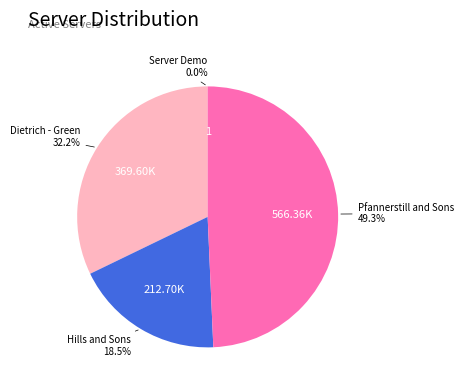

What is the largest slice in the pie chart?

Pfannerstill and Sons